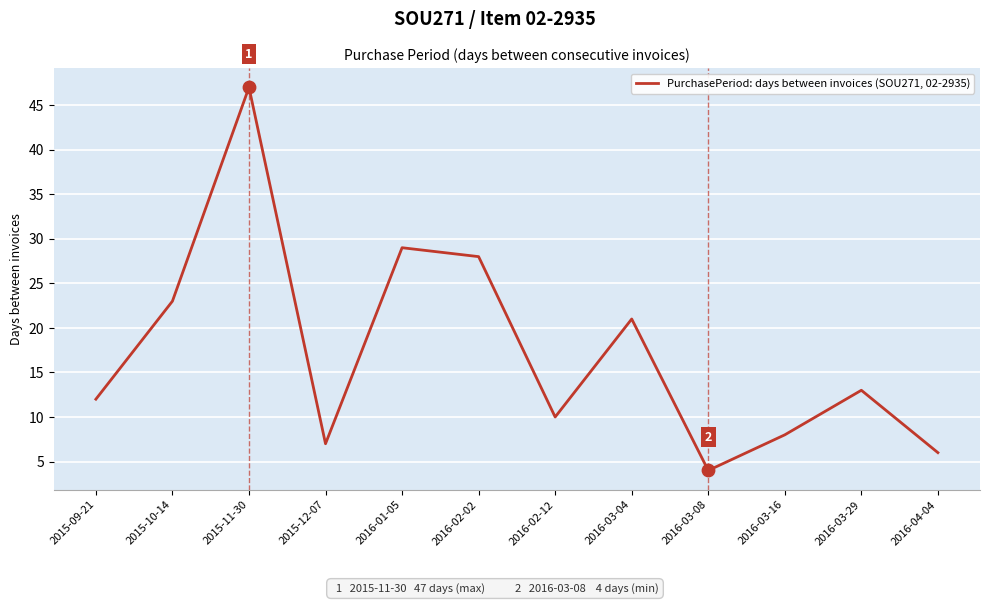

What is the change in value from 2016-02-12 to 2016-03-08?

-6